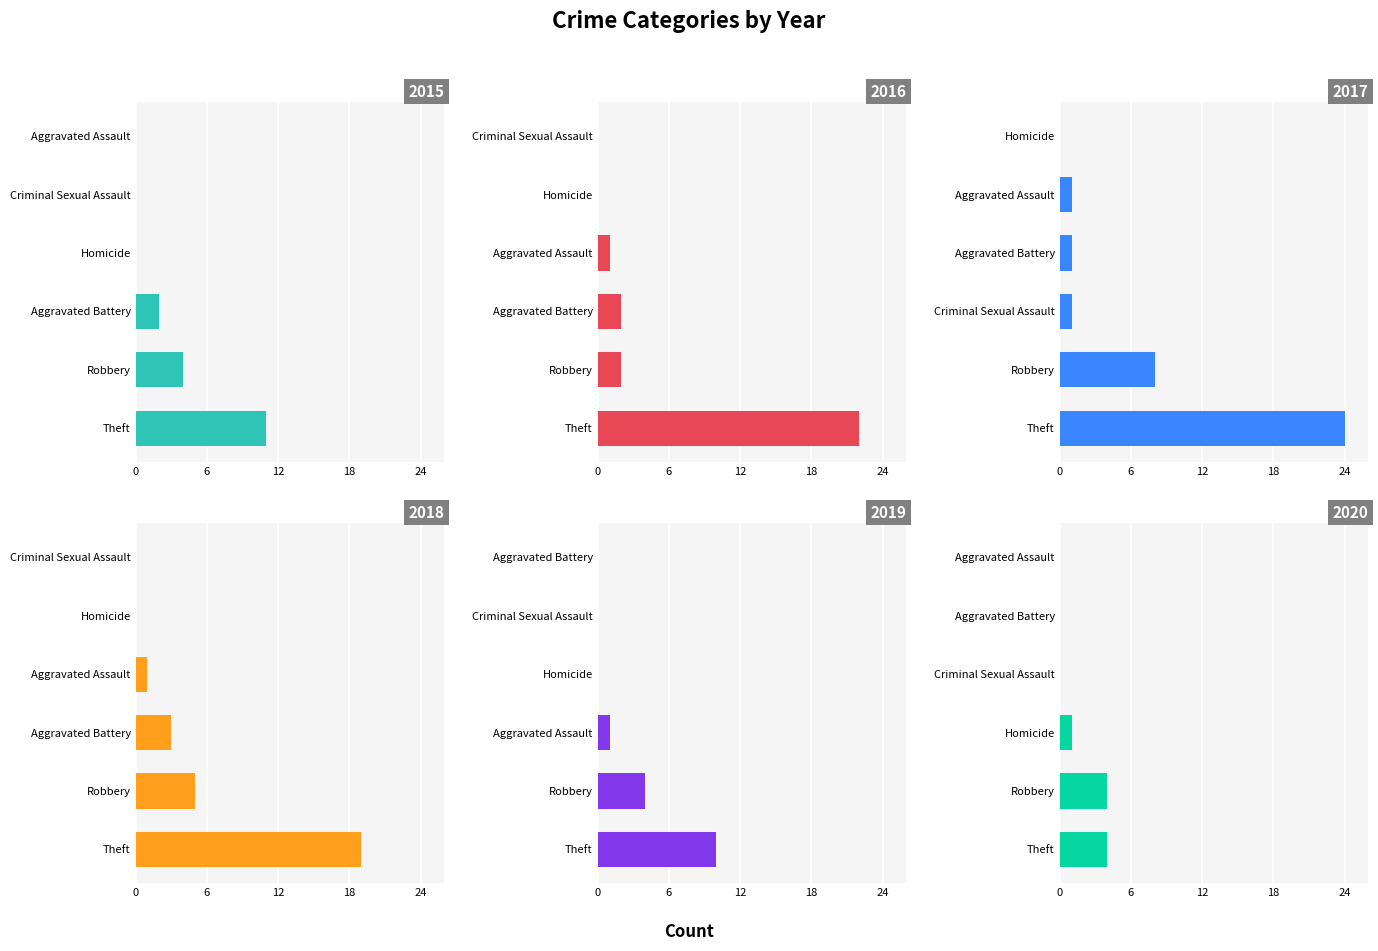

The 2019 series shows 10 at 5. True or false?

True